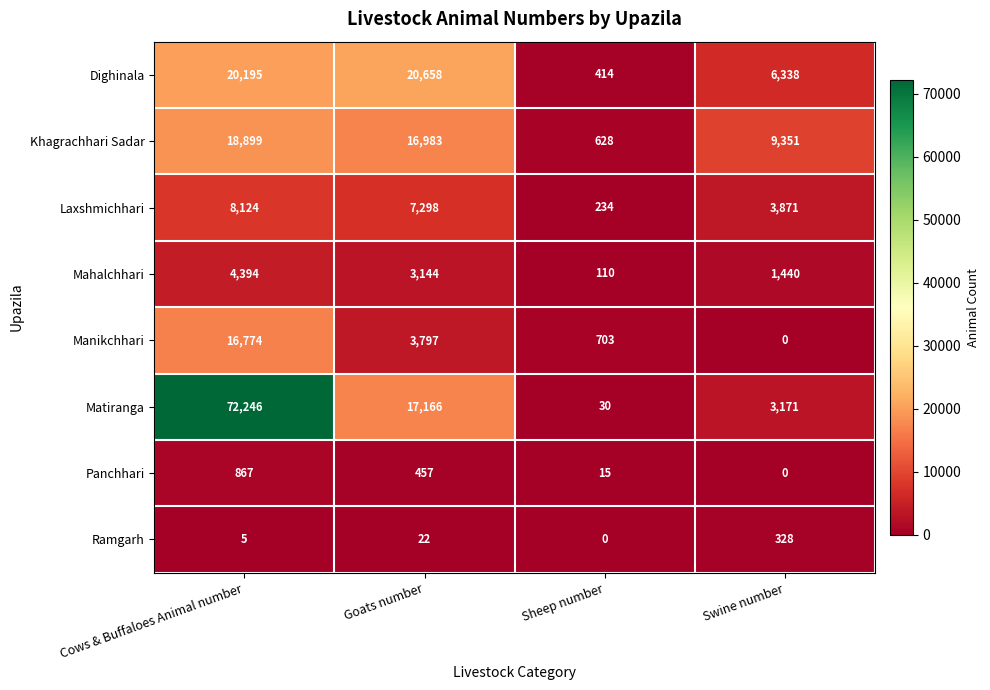

How many series are shown in this chart?

8